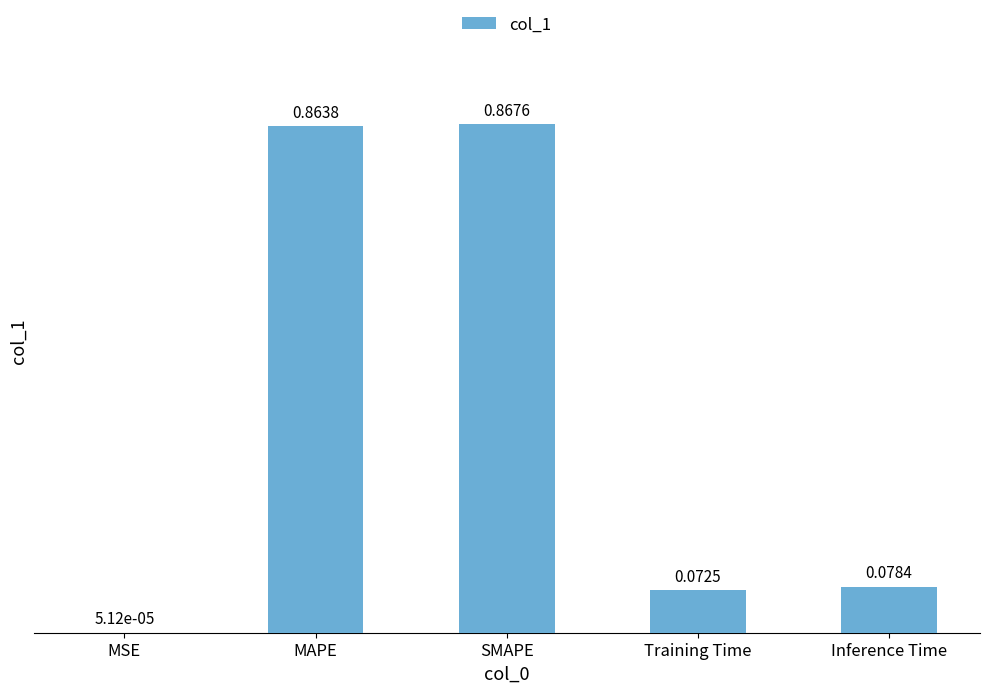

Which label corresponds to the largest value in the chart?

SMAPE